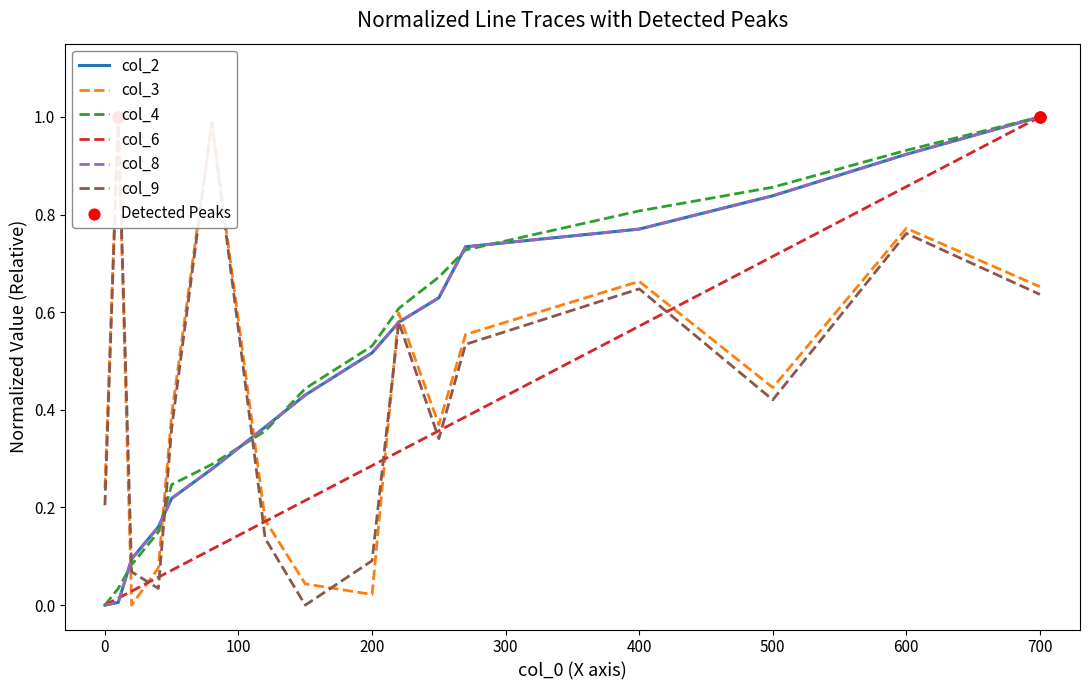

Which series contains the lowest Y value?

col_2